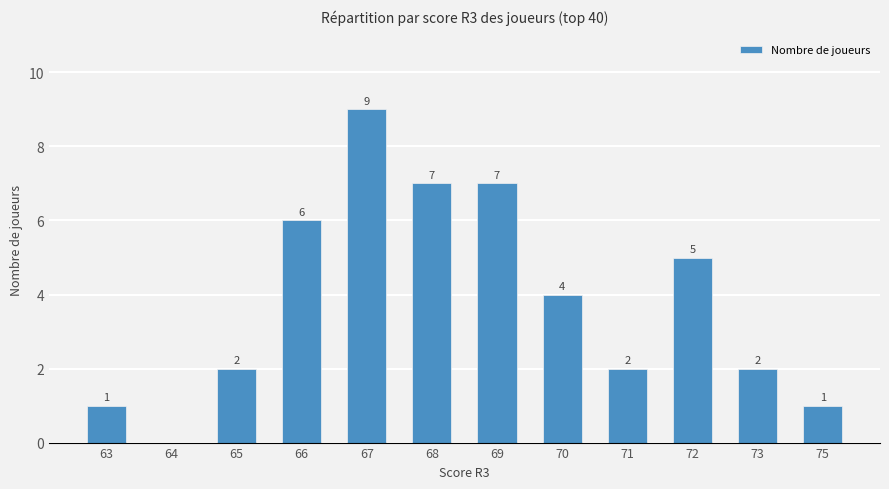

How many data points does each series have?

12